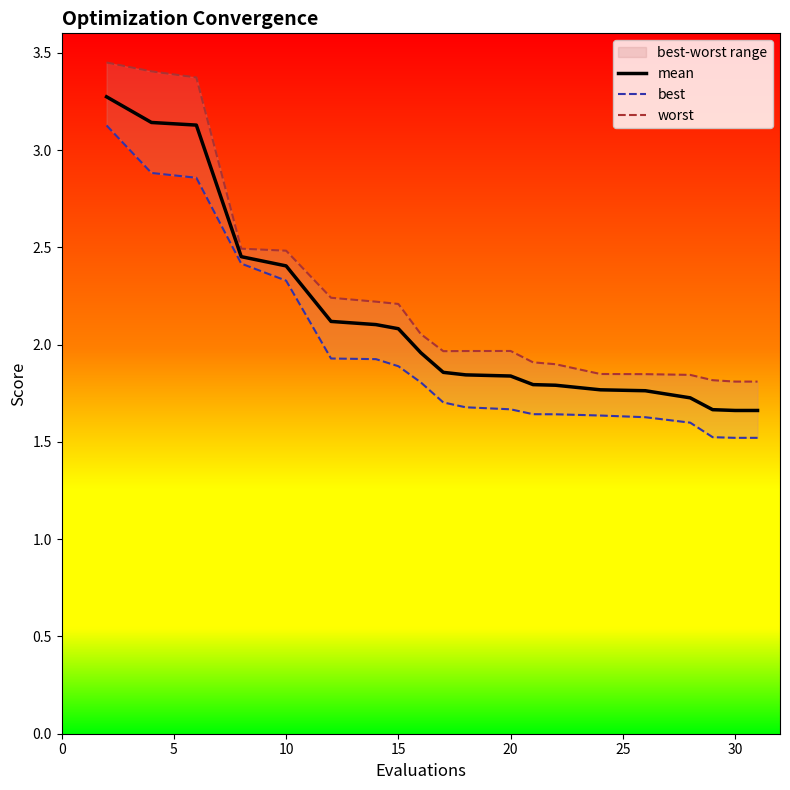

What are all the series names shown in the legend?

mean, best, worst